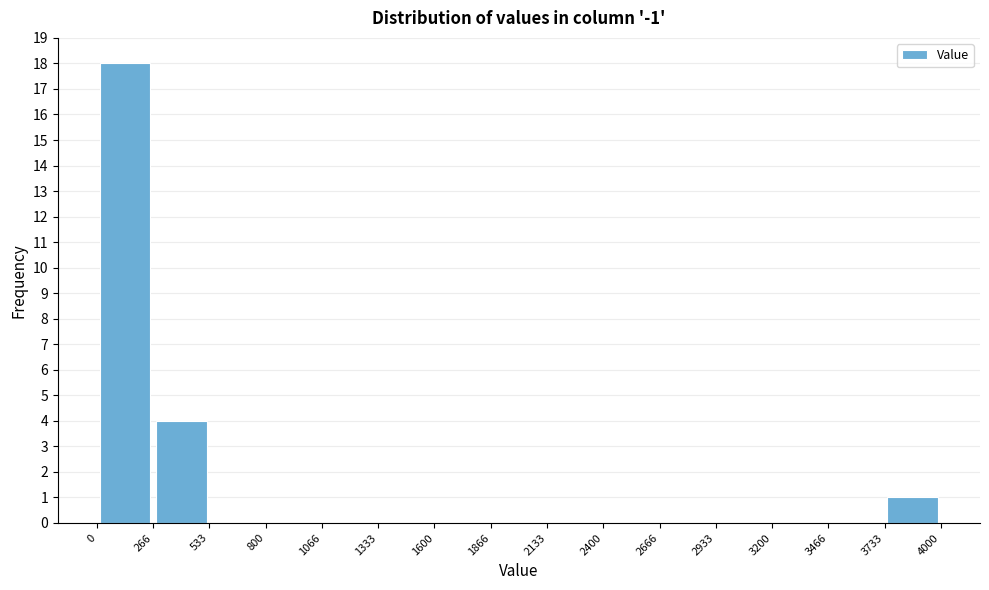

Which range on the x-axis has the tallest bar?

0 to 266